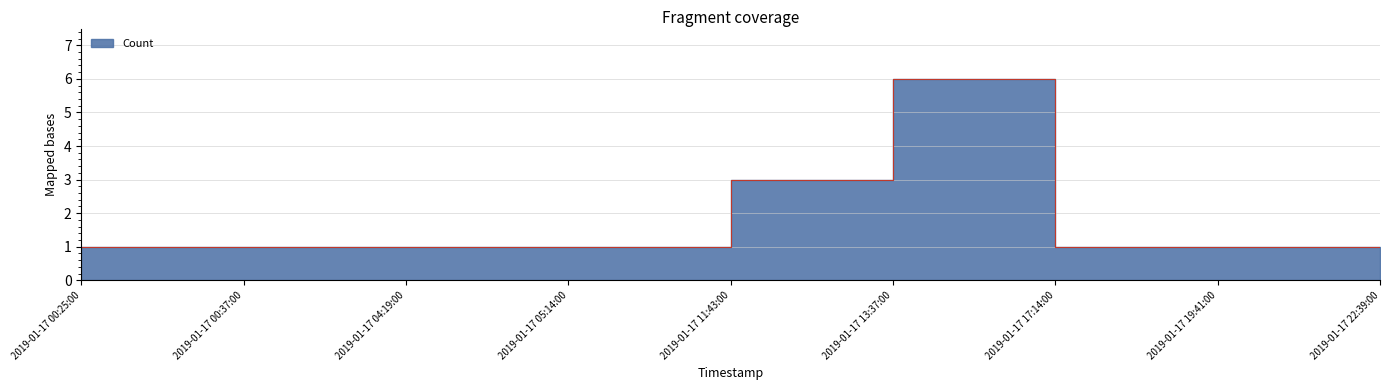

What position from the right is 2019-01-17 00:25:00?

9